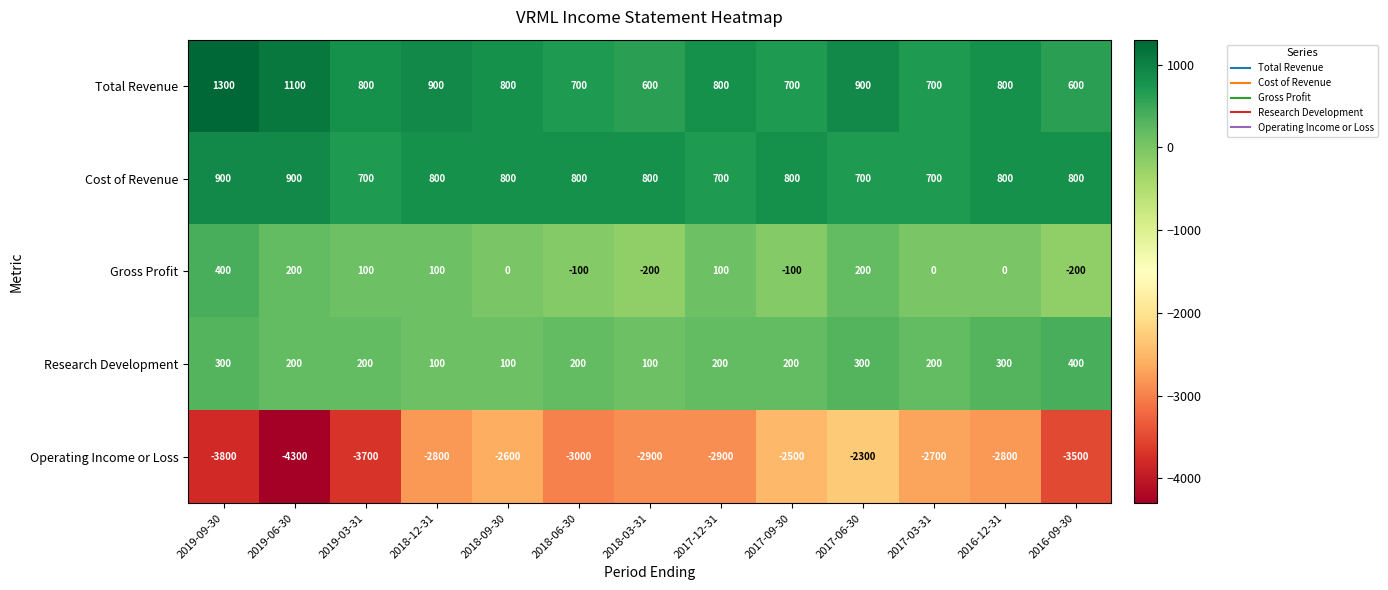

How many series are shown in this chart?

5